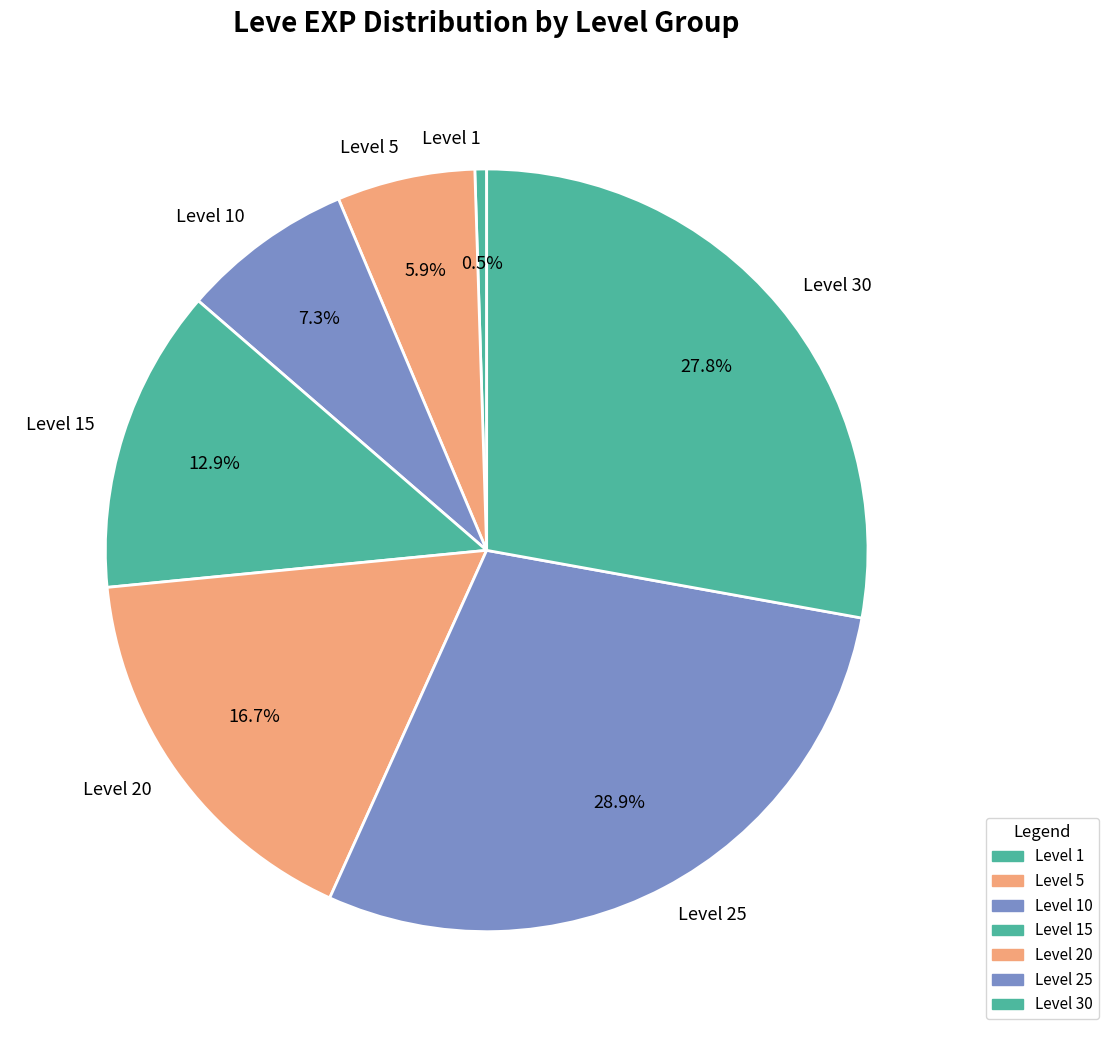

Does Level 20 represent more than half of the total?

No